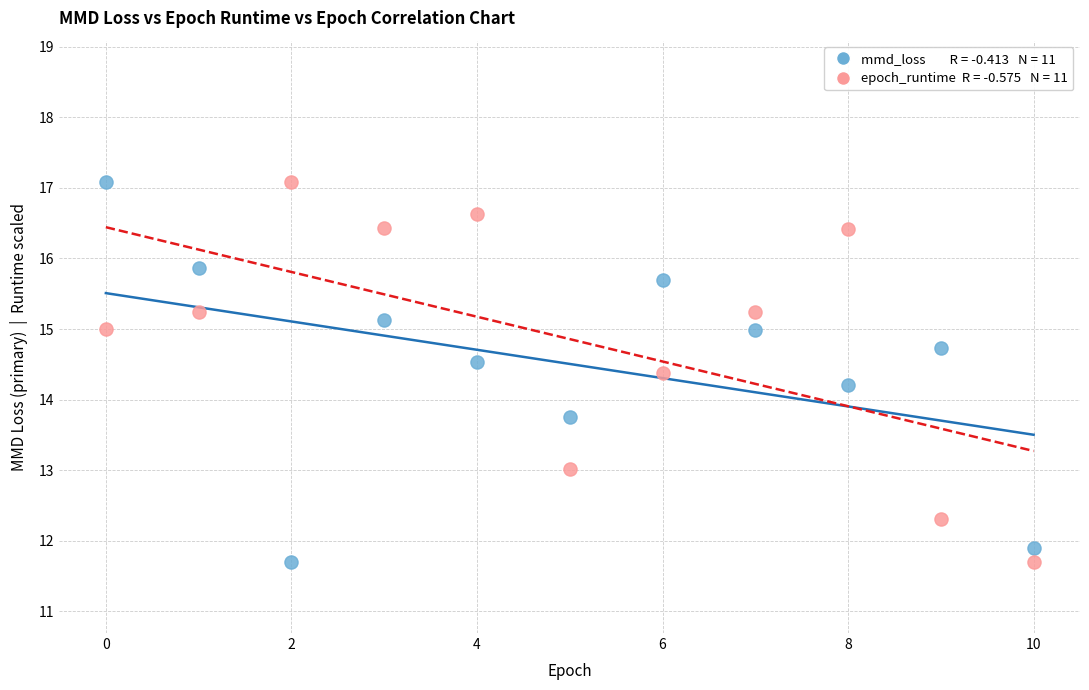

Across all data points, what is the range of Y values (max minus min)?

5.4